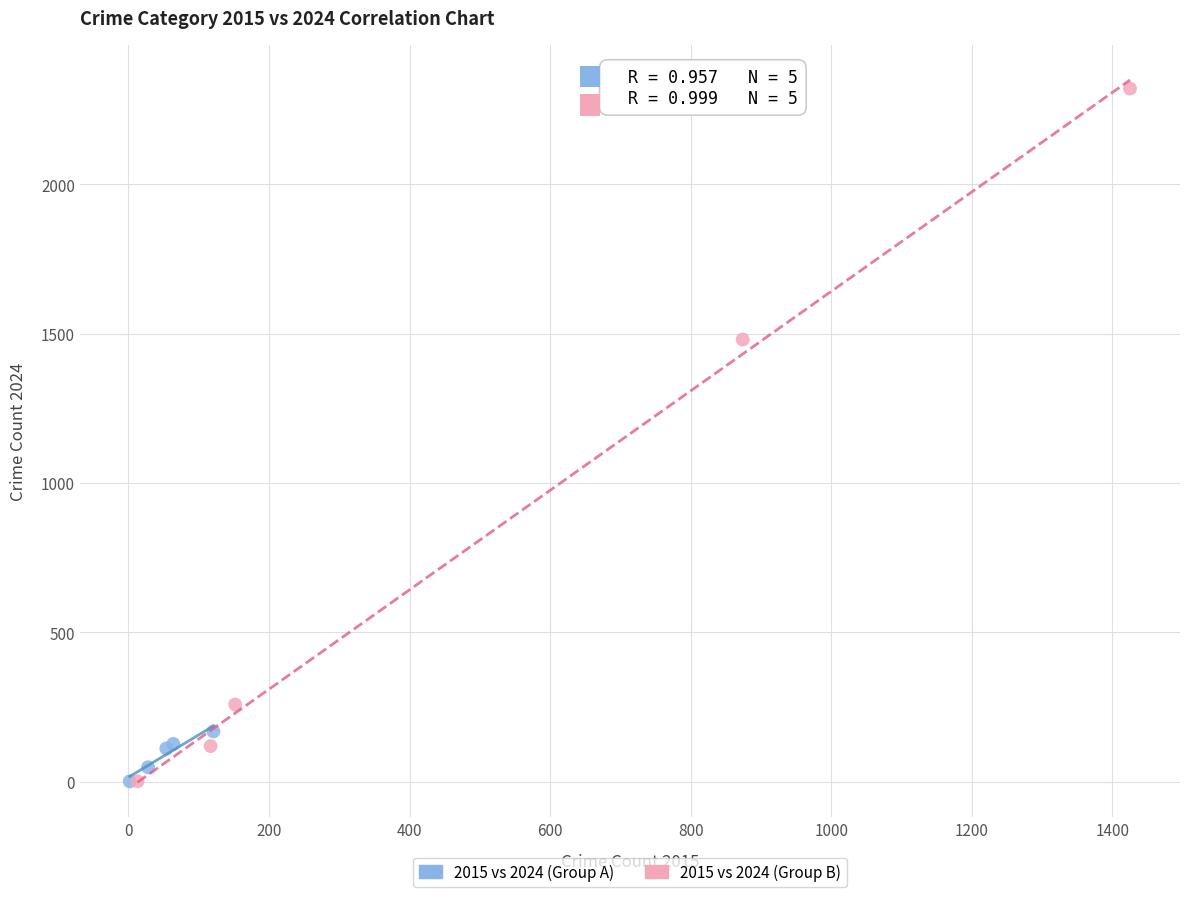

What are all the series names shown in the legend?

2015 vs 2024 (Group A), 2015 vs 2024 (Group B)